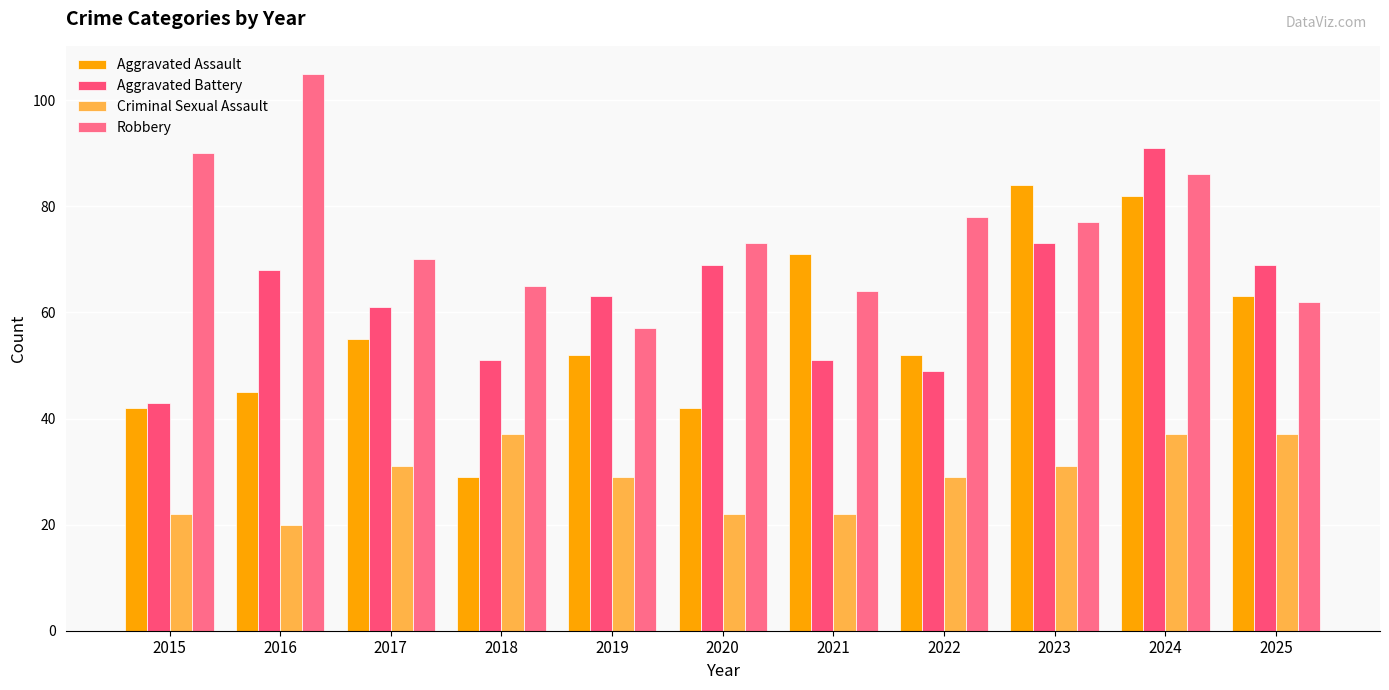

The value of Robbery at 2016 is 105. True or false?

True